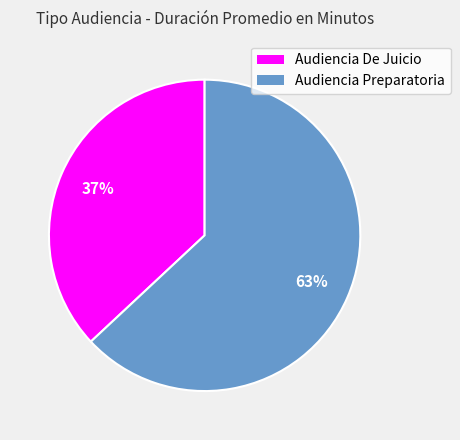

Do Audiencia Preparatoria and Audiencia De Juicio together represent more than half of the pie?

Yes